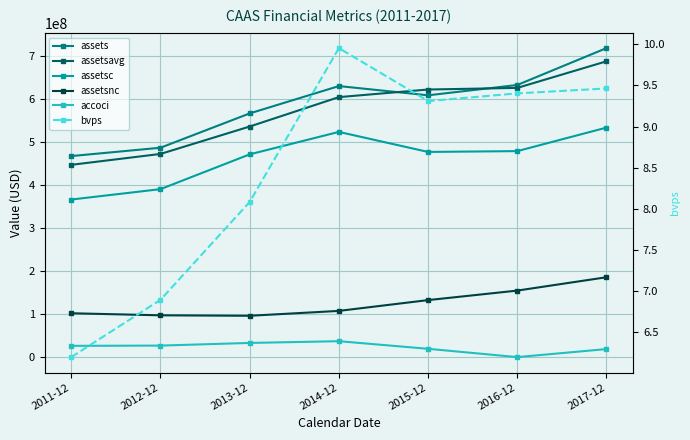

Reading left to right, extract all data points from this chart.

assets: 2011-12=466447000.0	2012-12=485825000.0	2013-12=565607000.0	2014-12=629161000.0	2015-12=607695000.0	2016-12=631699000.0	2017-12=717369000.0
assetsavg: 2011-12=446068361.0	2012-12=471400329.0	2013-12=535113000.0	2014-12=603465500.0	2015-12=621148500.0	2016-12=624899250.0	2017-12=686716000.0
assetsc: 2011-12=365380000.0	2012-12=389562000.0	2013-12=470407000.0	2014-12=522625000.0	2015-12=476059000.0	2016-12=477958000.0	2017-12=532603000.0
assetsnc: 2011-12=101067000.0	2012-12=96263000.0	2013-12=95200000.0	2014-12=106536000.0	2015-12=131636000.0	2016-12=153741000.0	2017-12=184766000.0
accoci: 2011-12=25291000.0	2012-12=25898000.0	2013-12=32061000.0	2014-12=36119000.0	2015-12=18412000.0	2016-12=-892000.0	2017-12=17780000.0
bvps: 2011-12=6.2	2012-12=6.9	2013-12=8.1	2014-12=10.0	2015-12=9.3	2016-12=9.4	2017-12=9.5